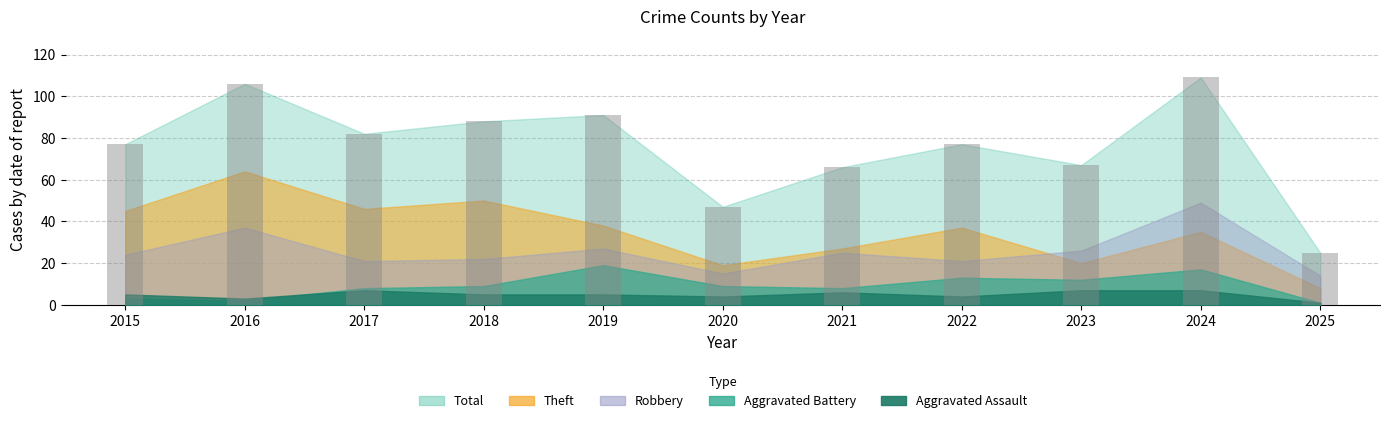

What is the value of the 1st bar from the left?

77